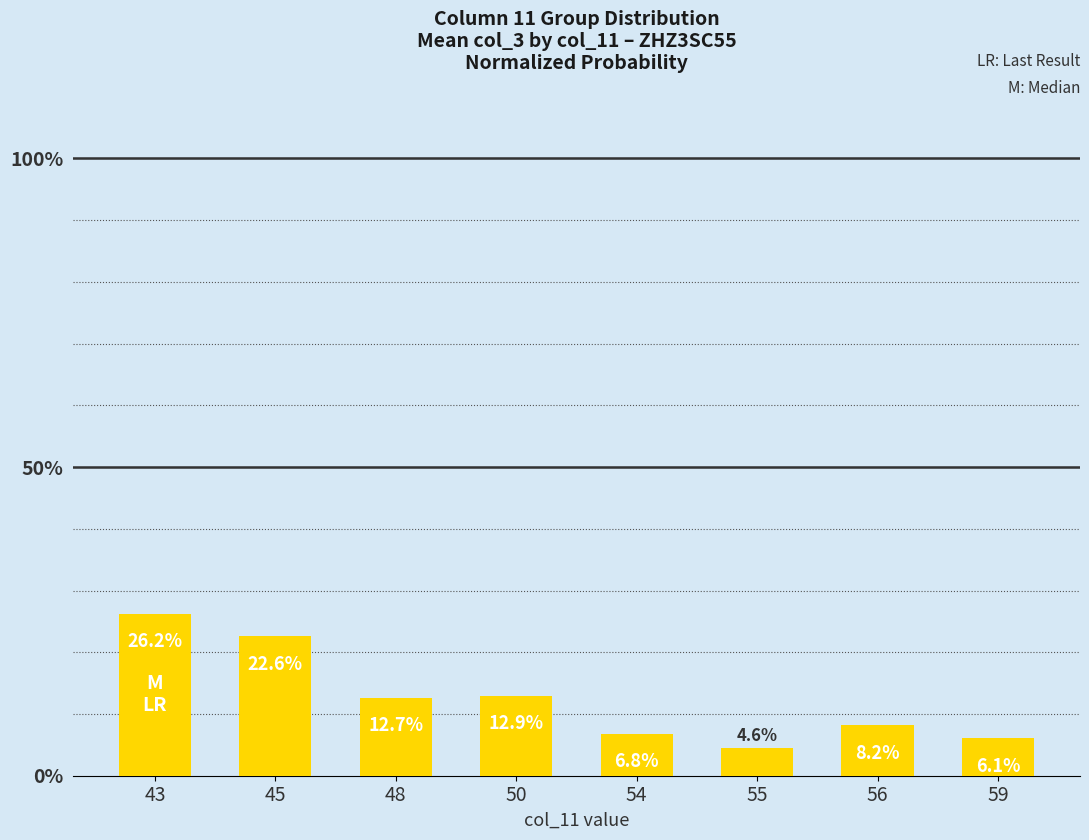

Rank the categories by value from lowest to highest.

55, 59, 54, 56, 48, 50, 45, 43